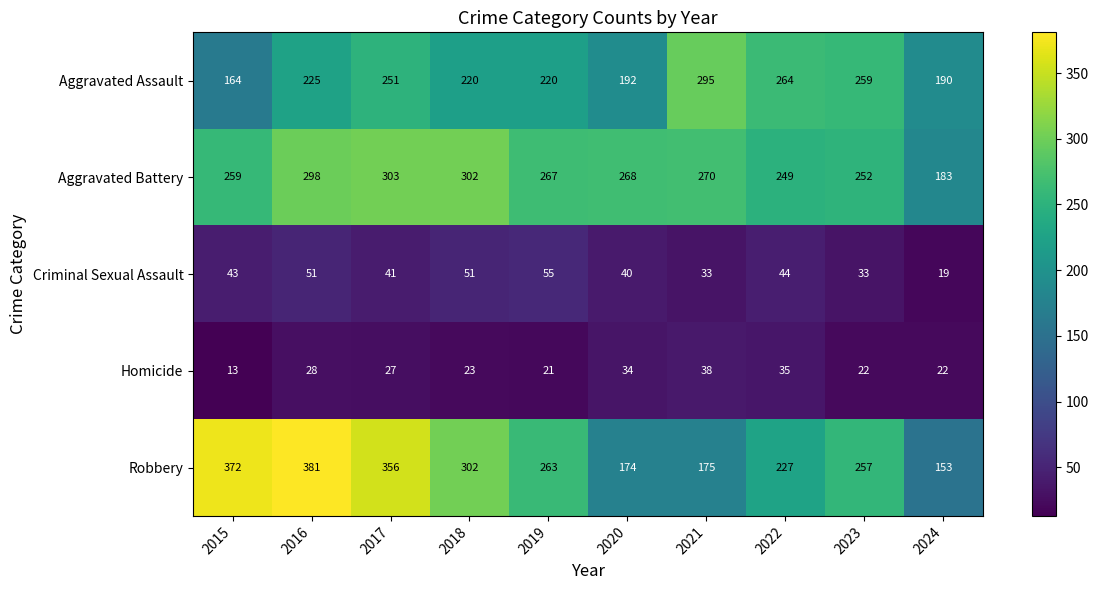

At 2015, list the series in order from largest to smallest.

Robbery, Aggravated Battery, Aggravated Assault, Criminal Sexual Assault, Homicide